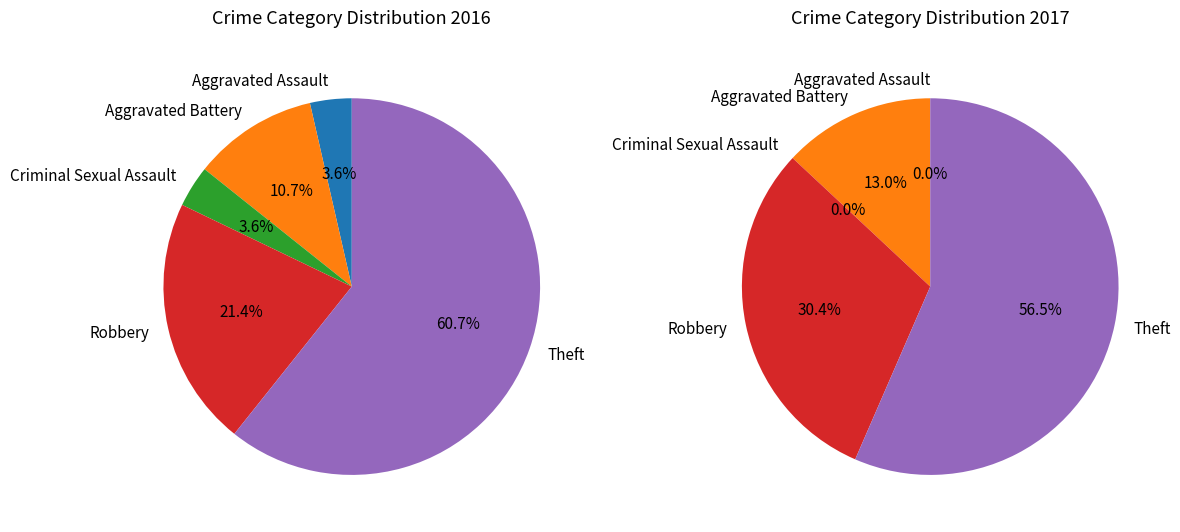

Which slice represents more than half of the pie?

Theft